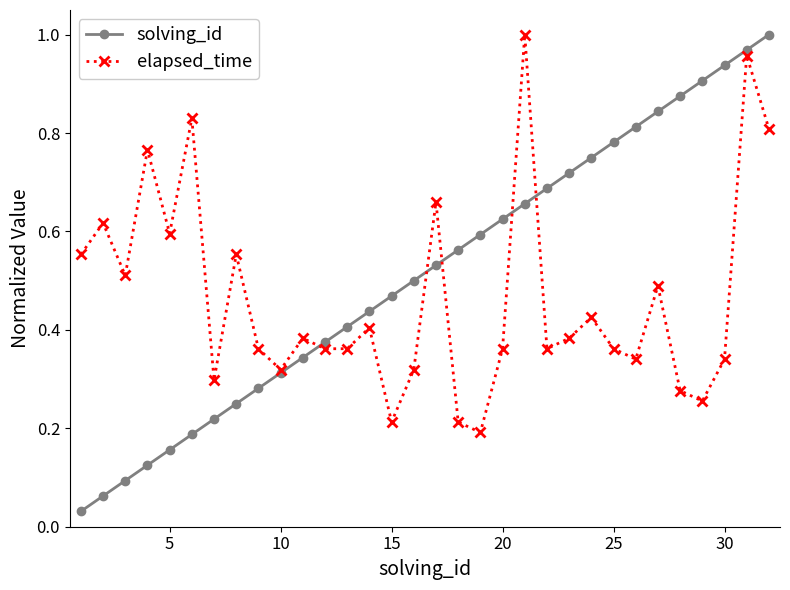

Which series has the largest total across all categories?

solving_id